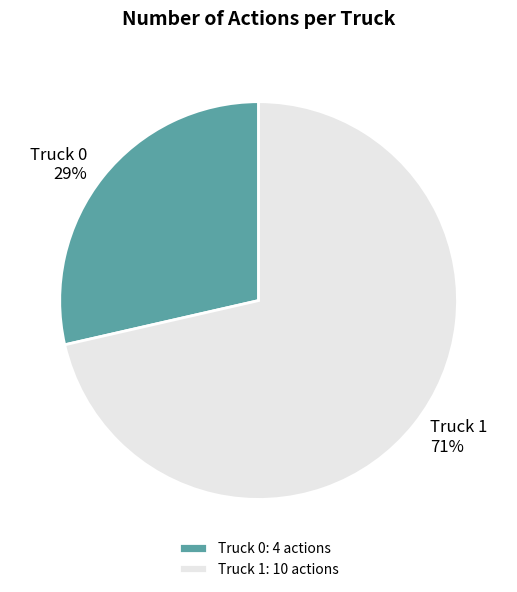

True or false: Truck 0 accounts for 15% of the total.

False